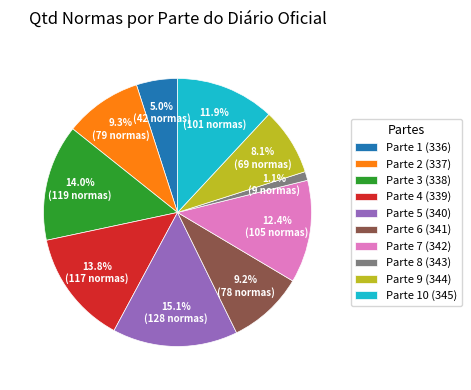

Does Parte 10 (345) represent more than half of the total?

No